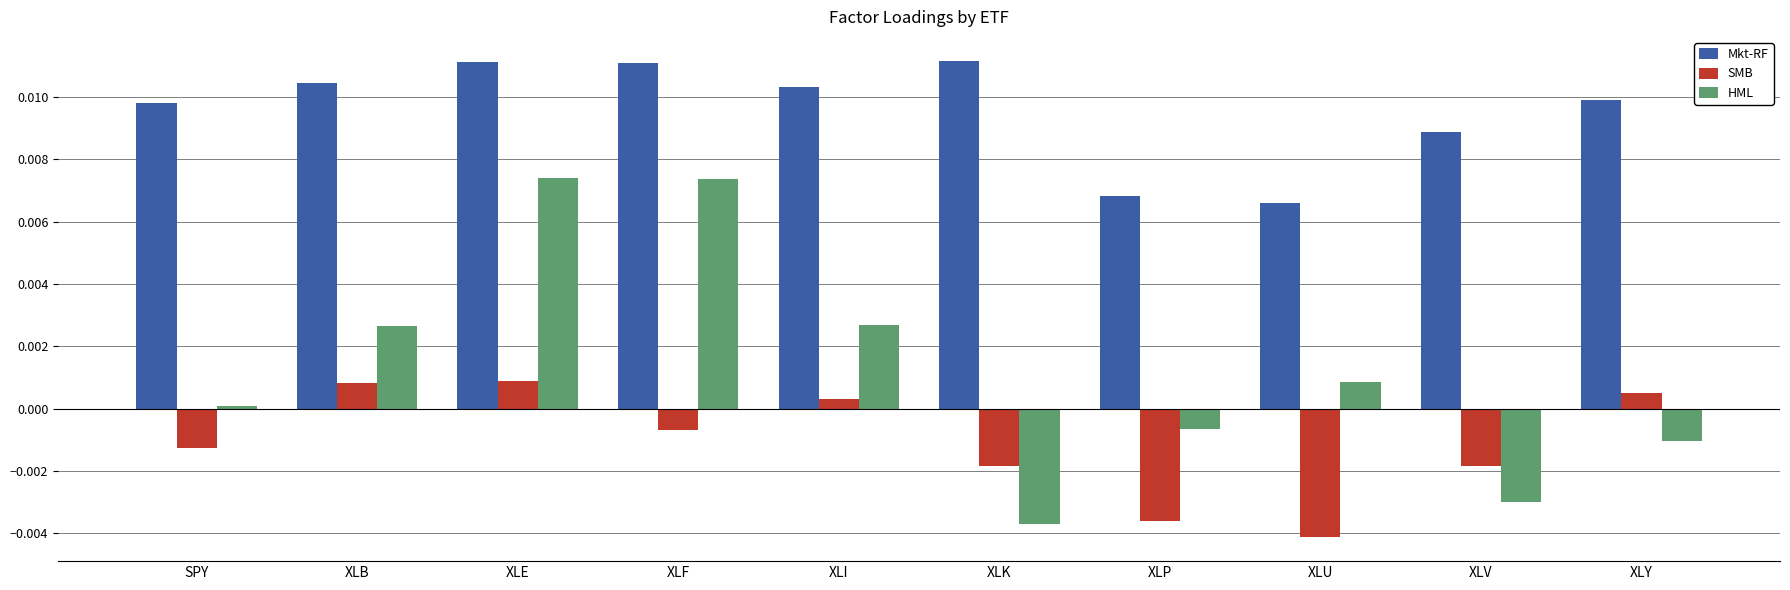

List the series in order of their overall mean, lowest first.

SMB, HML, Mkt-RF